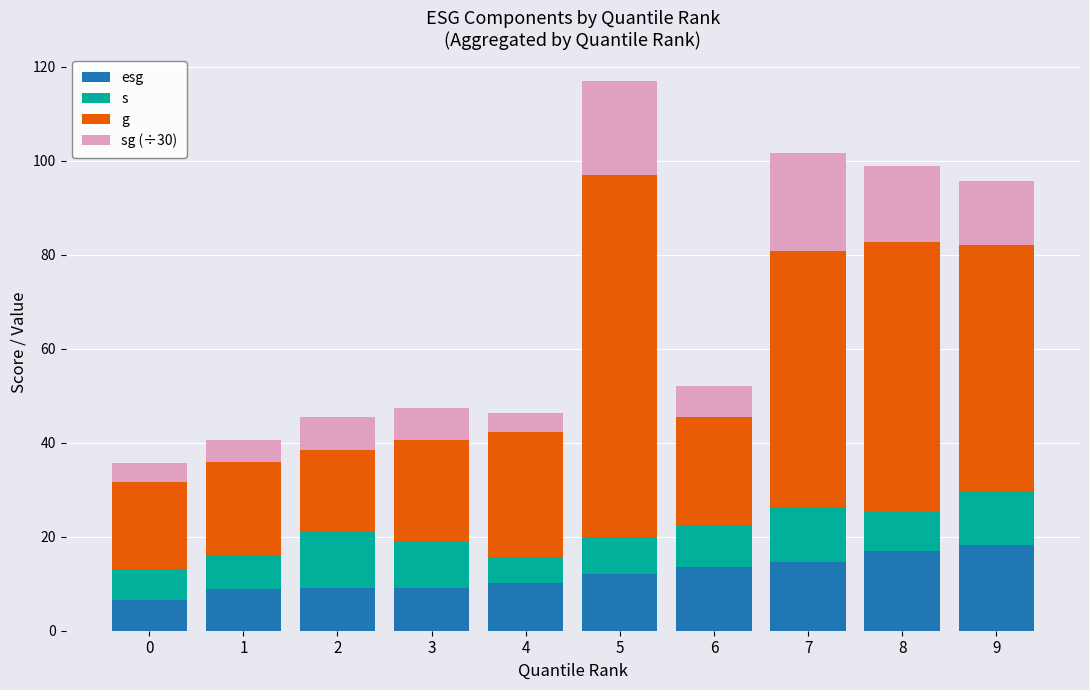

At which category is the sum across all series the highest?

5